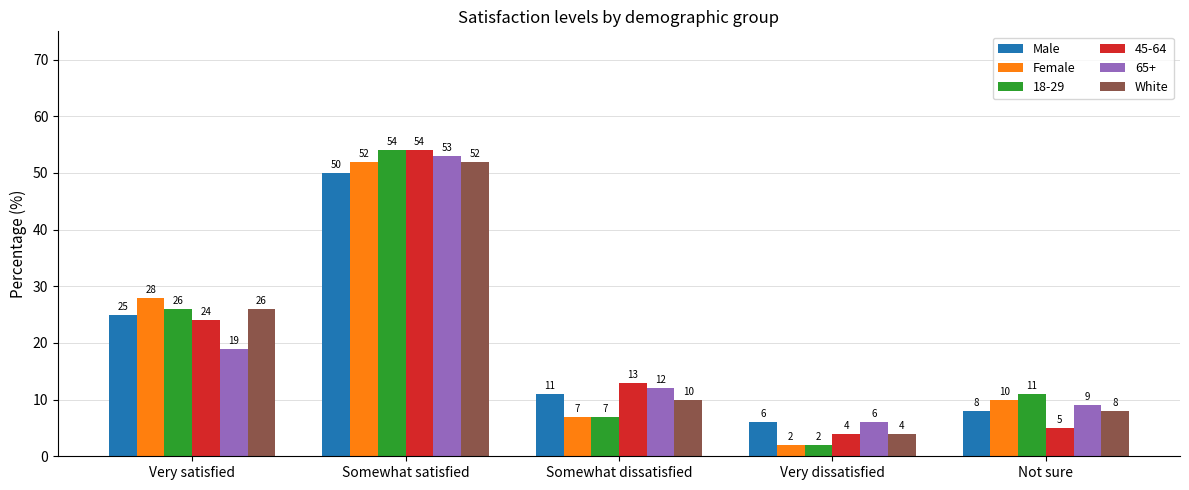

The White series shows 10 at Somewhat dissatisfied. True or false?

True